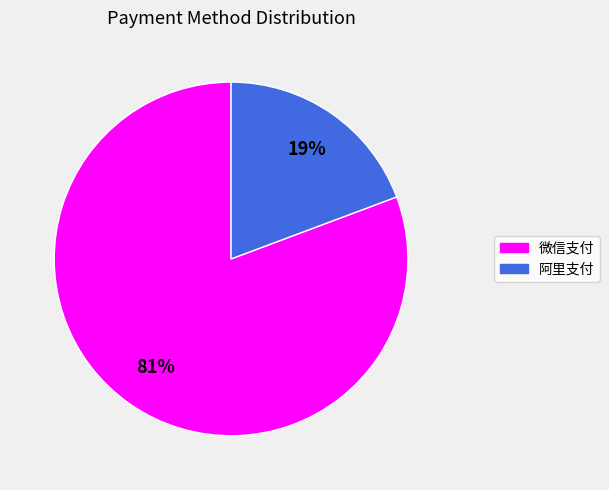

What is the smallest slice in the pie chart?

阿里支付